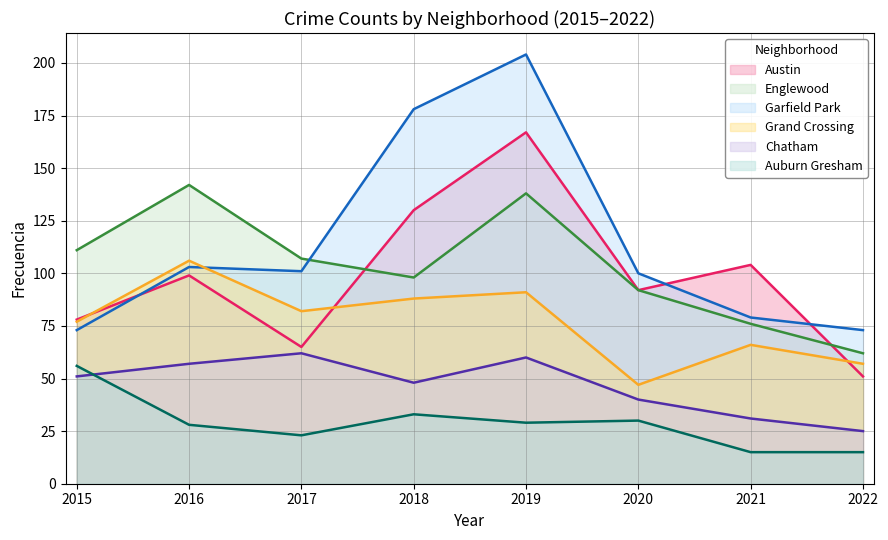

What is the approximate value of Grand Crossing at 2019, to the nearest 10?

90